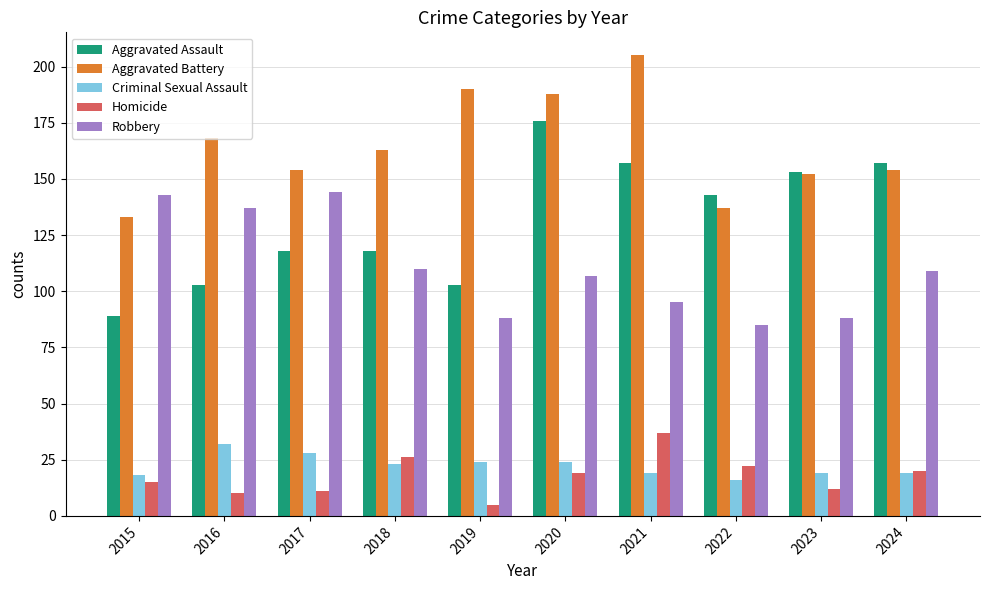

Does the chart contain any negative values?

No